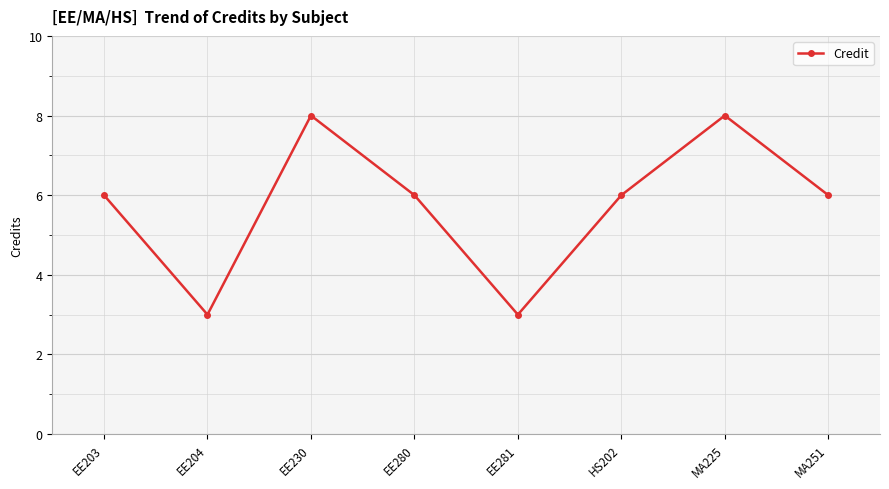

Reading left to right, what are all the values shown in this chart?

EE203=6	EE204=3	EE230=8	EE280=6	EE281=3	HS202=6	MA225=8	MA251=6